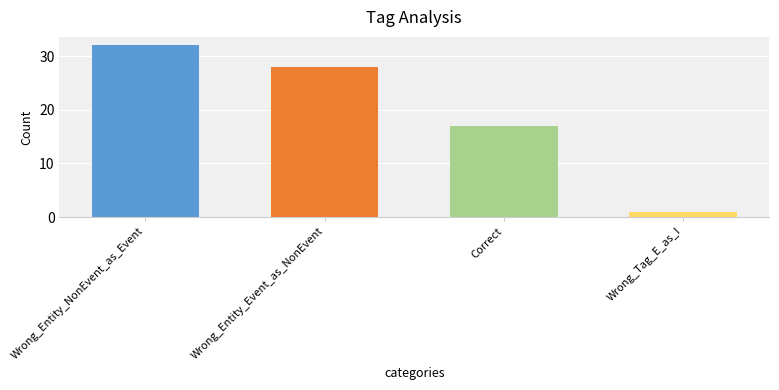

List the labels in order of value, smallest first.

Wrong_Tag_E_as_I, Correct, Wrong_Entity_Event_as_NonEvent, Wrong_Entity_NonEvent_as_Event